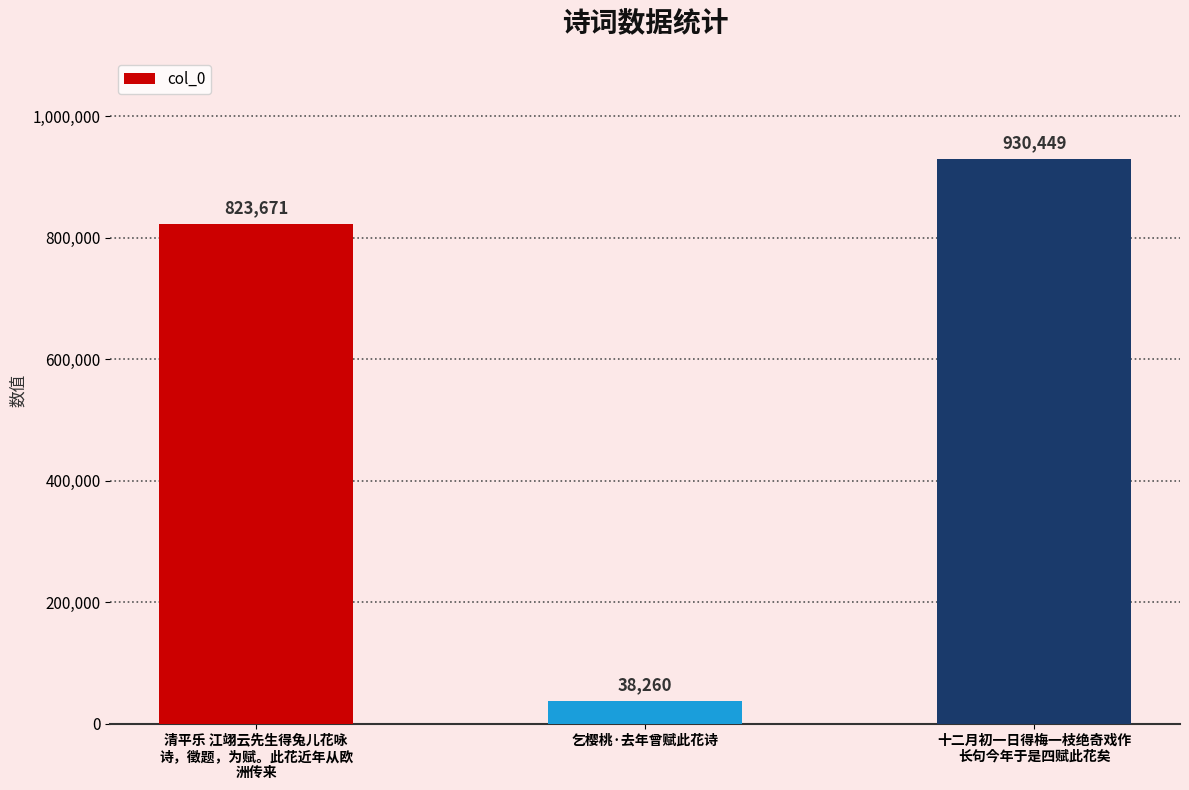

Is it true that the value at 乞樱桃·去年曾赋此花诗 is 38260?

True